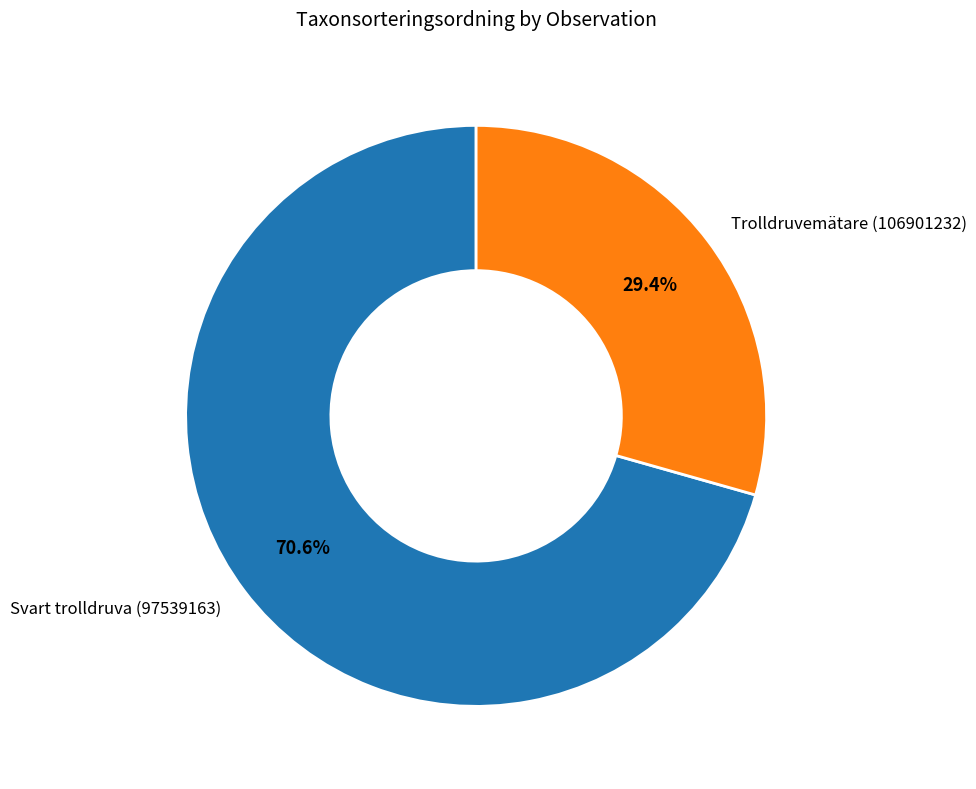

Approximately how many times larger is the value at Trolldruvemätare (106901232) compared to Svart trolldruva (97539163)?

0.4